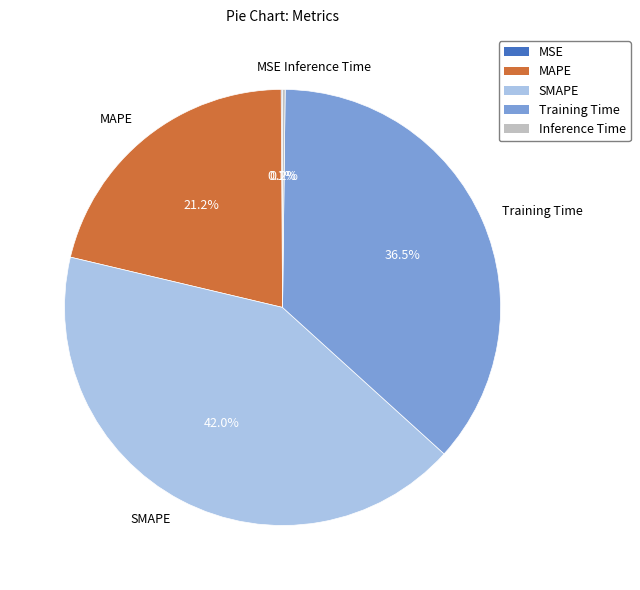

What is the largest slice in the pie chart?

SMAPE